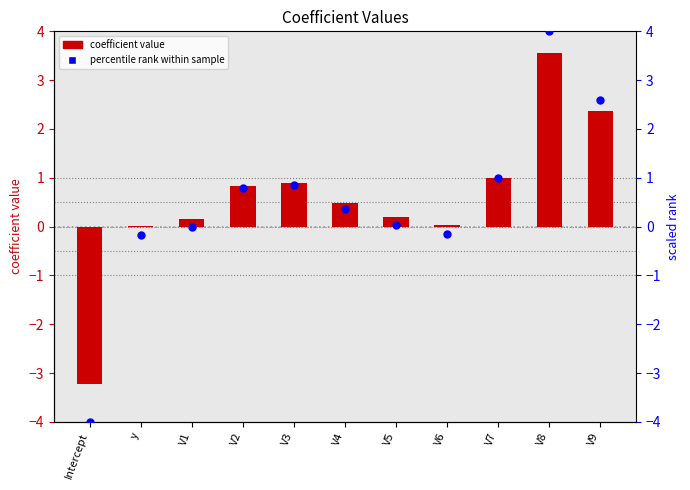

Which series reaches the maximum Y coordinate?

percentile rank within sample